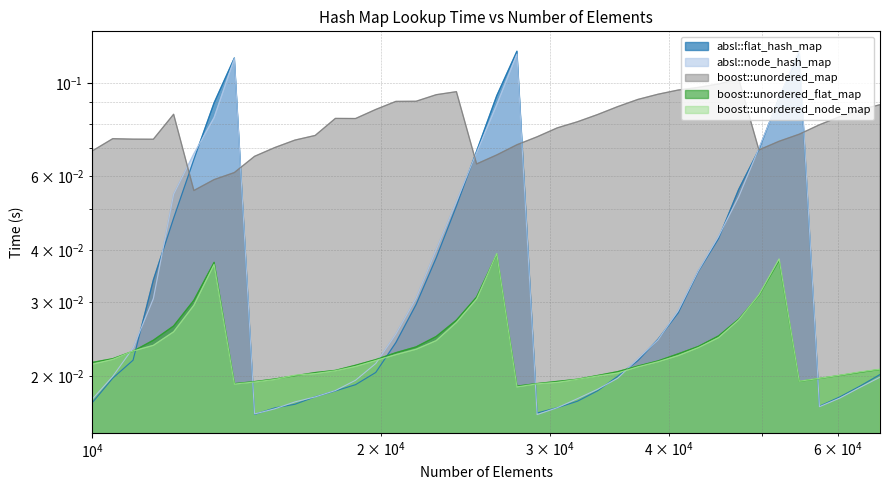

The absl::flat_hash_map series shows 0.0 at 15498. True or false?

True